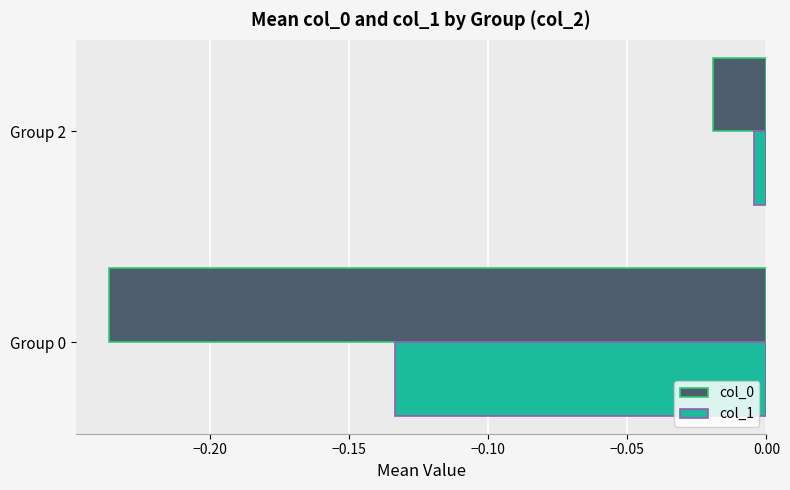

At which label does col_1 reach its peak?

Group 2